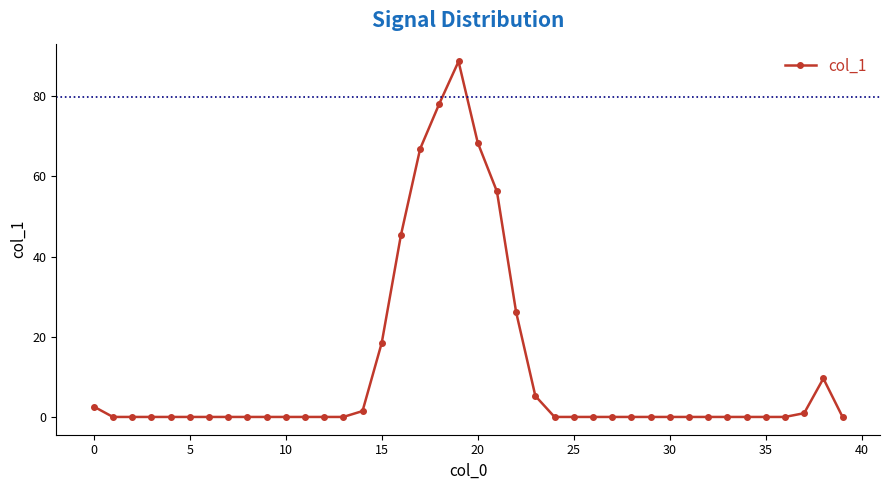

What is the difference between the maximum and second lowest values?

88.7